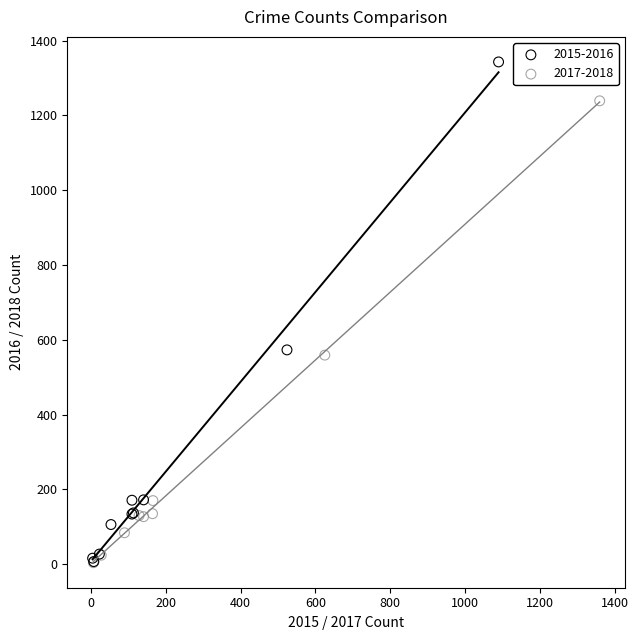

Which series contains the highest Y value?

2015-2016